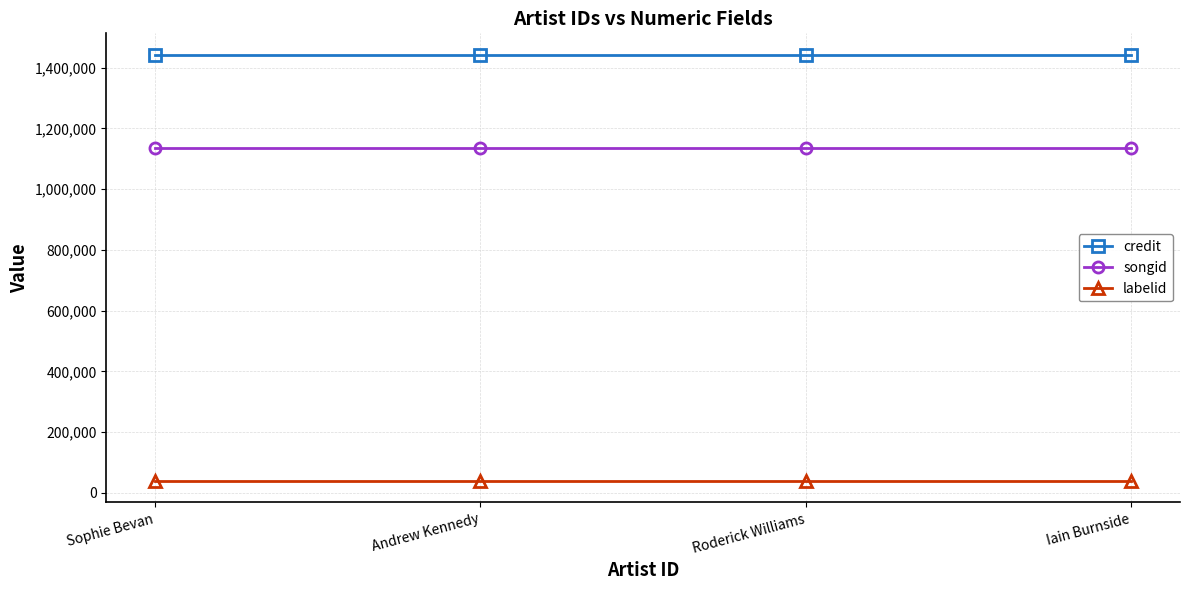

What is the maximum value for songid?

1136159